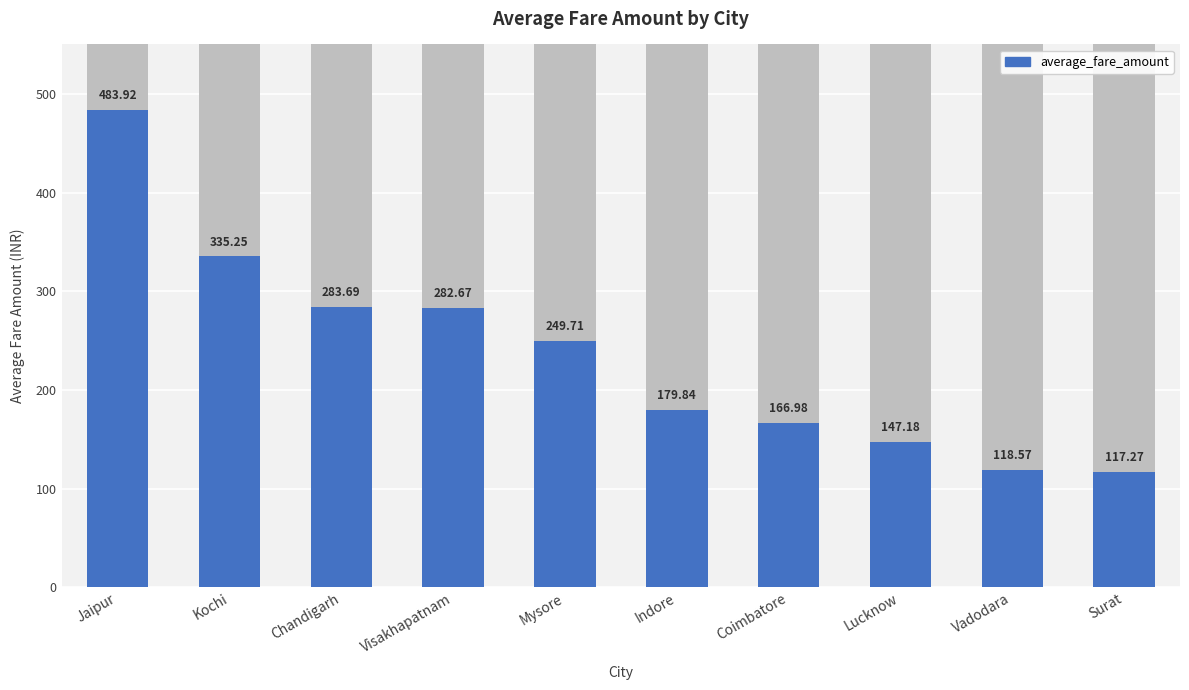

Count the number of categories in the chart.

10